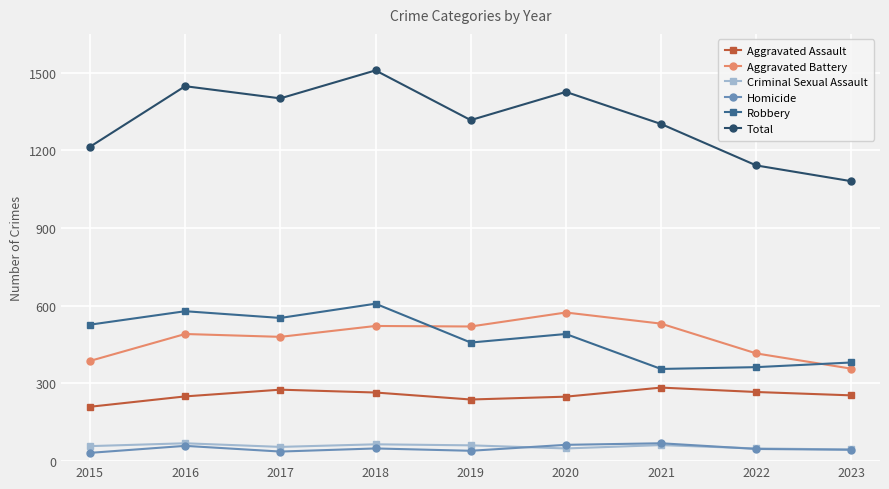

True or false: Aggravated Battery has more than 0 points higher than both neighbors.

True